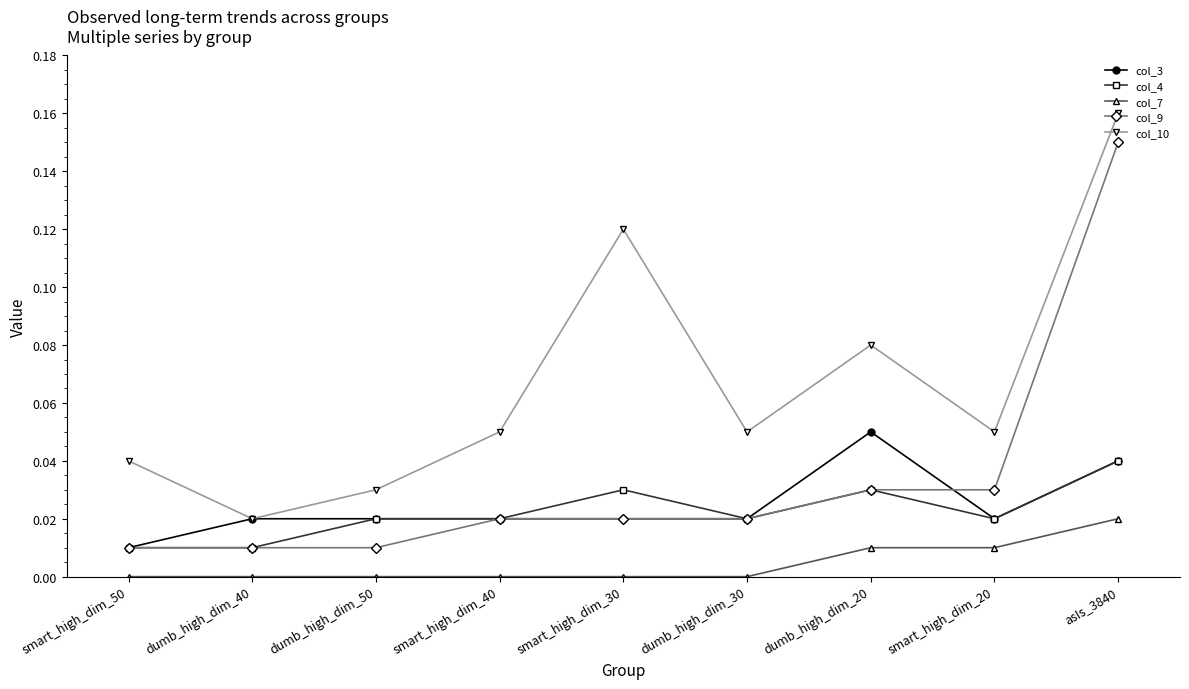

Where is the first local minimum for col_10?

dumb_high_dim_40